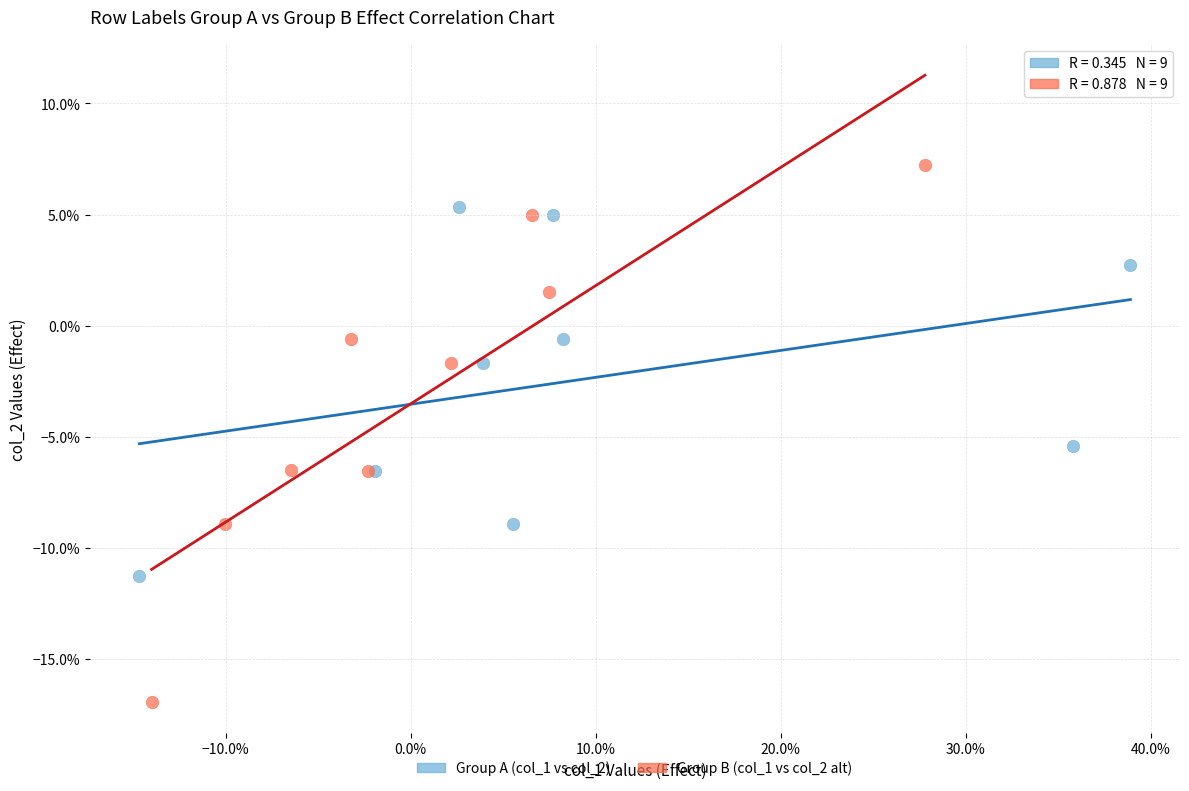

Which series contains the lowest Y value?

Group B (col_1 vs col_2 alt)